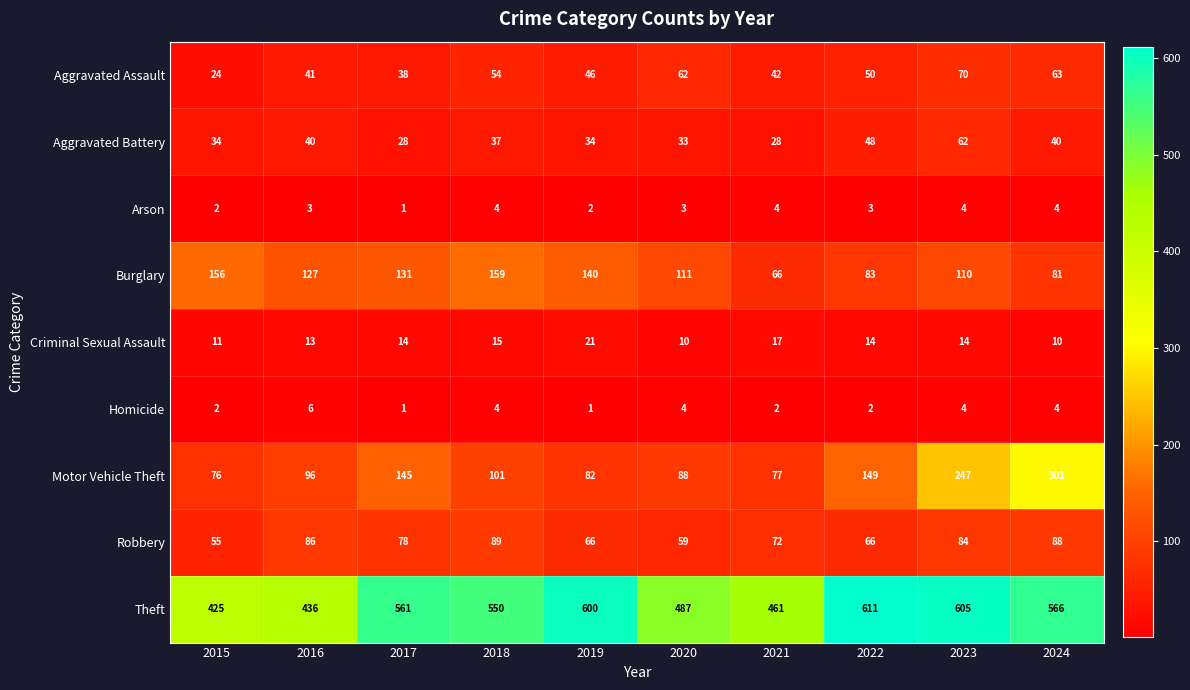

Which series has the largest range (max minus min)?

Motor Vehicle Theft